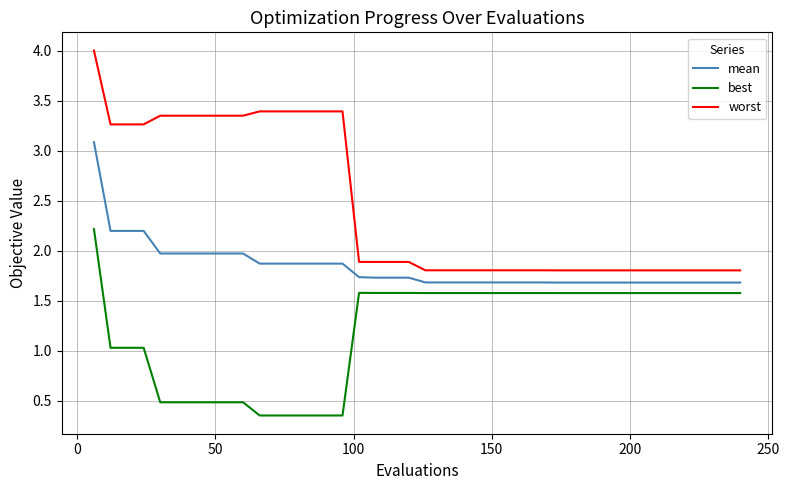

What are all the series names shown in the legend?

mean, best, worst